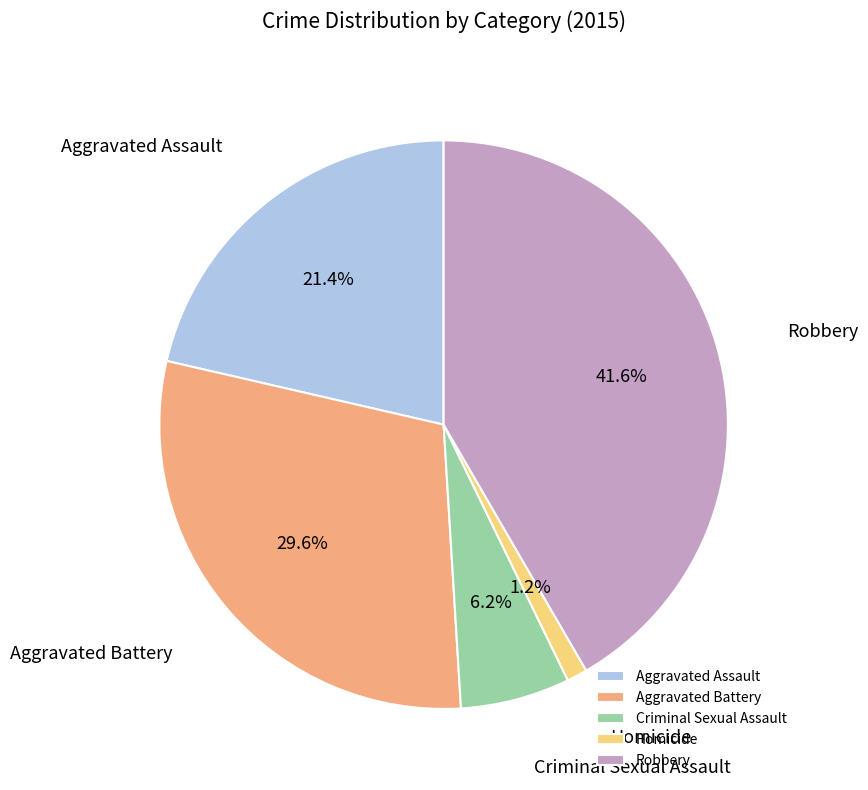

What is the largest slice in the pie chart?

Robbery